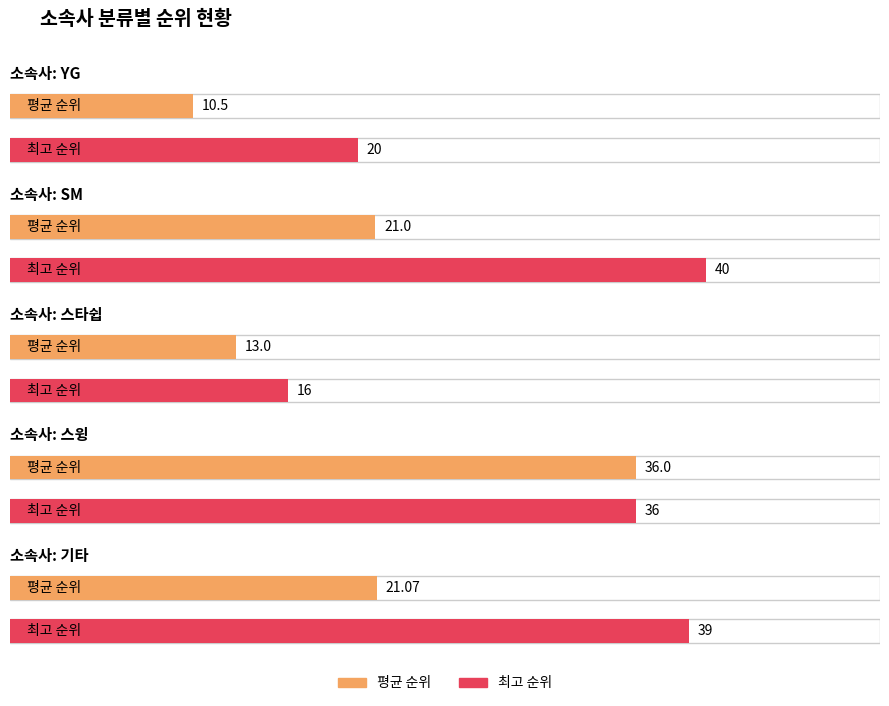

Rank the series by their average value, from lowest to highest.

평균 순위, 최고 순위